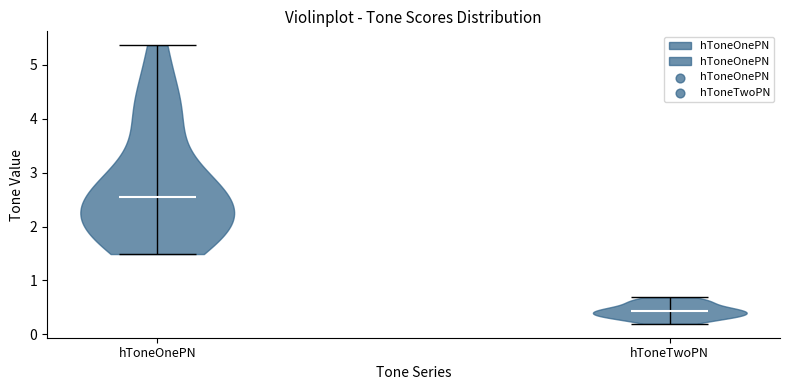

Where does the median line of the violin for hToneOnePN sit on the y-axis? The values are not printed on the chart, so give them approximately, as read against the axis.

2.5